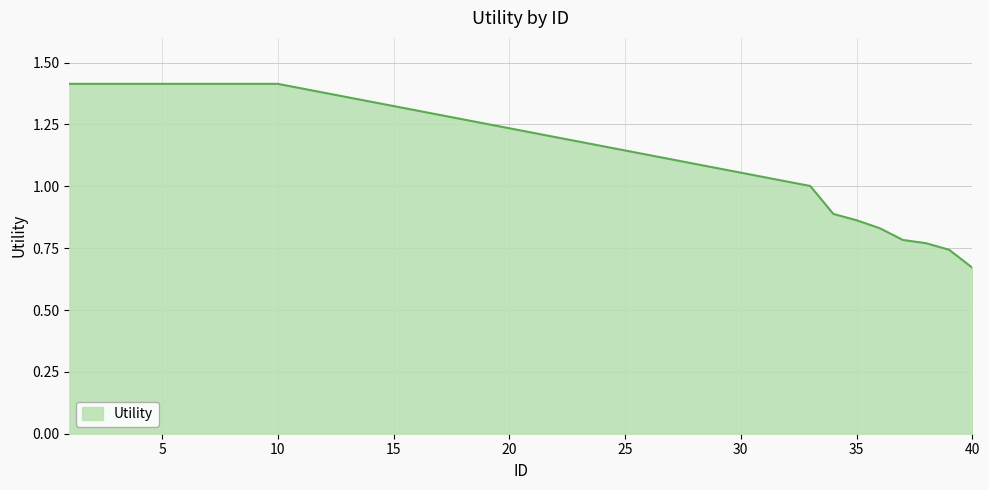

What is the maximum value shown in the chart?

1.4